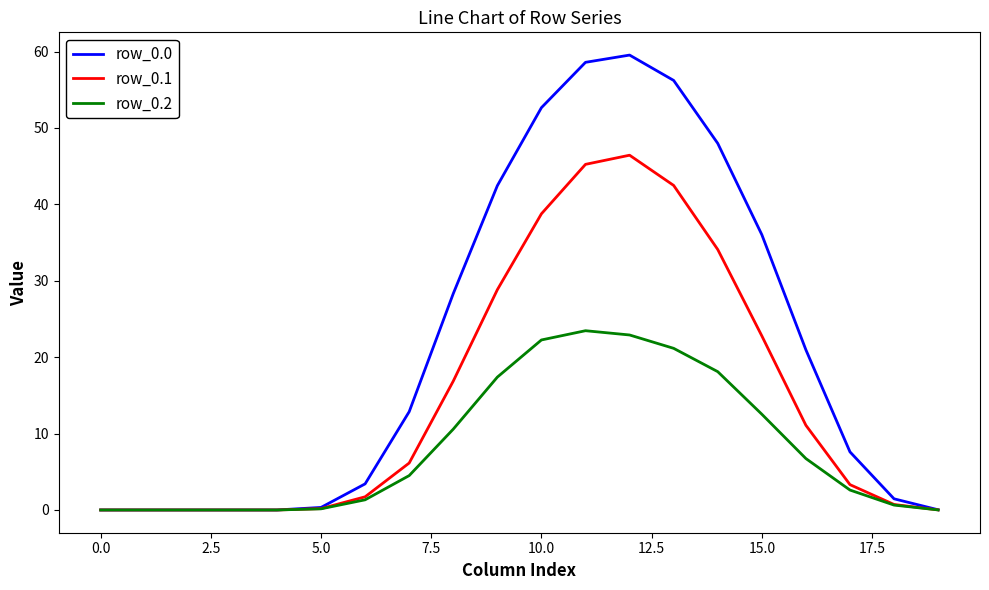

What is the greatest value displayed?

59.5